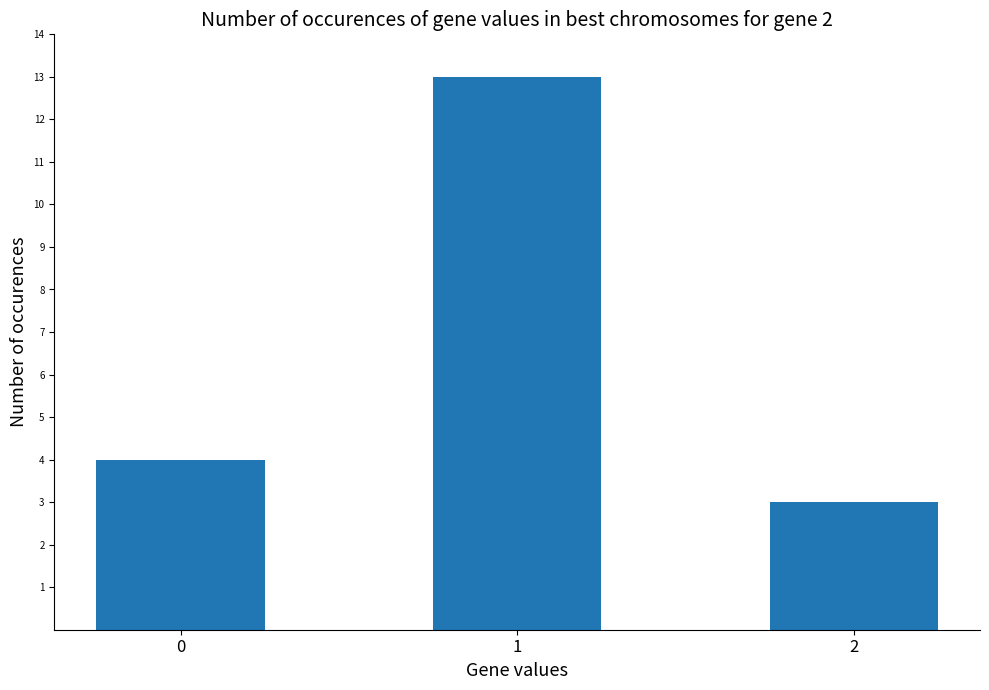

List the labels in order of value, largest first.

1, 0, 2